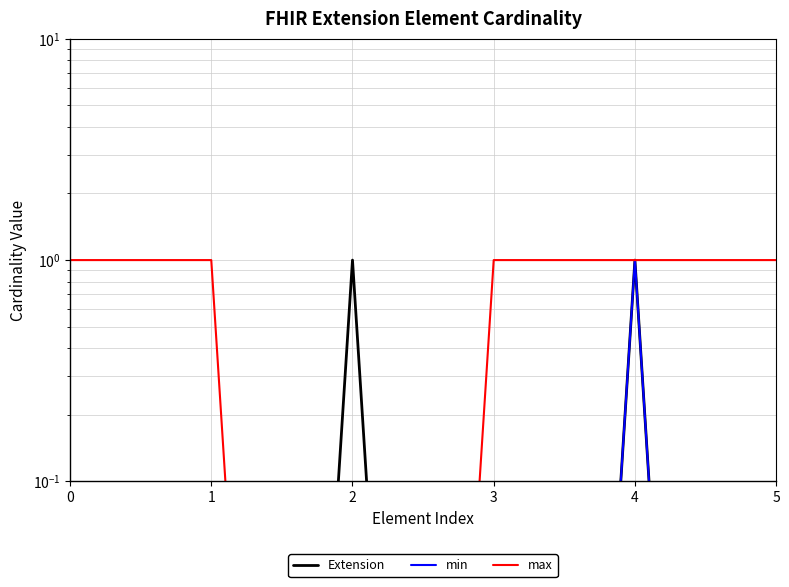

Reading right to left, what are all the values shown in this chart?

Extension: 0.0	1.0	0.0	1.0	0.0	0.0
min: 0.0	1.0	0.0	0.0	0.0	0.0
max: 1.0	1.0	1.0	0.0	1.0	1.0